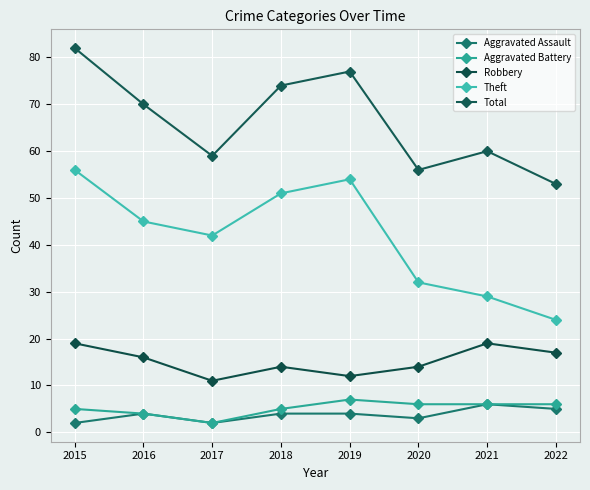

Where is Aggravated Battery nearest to the value 4?

2016